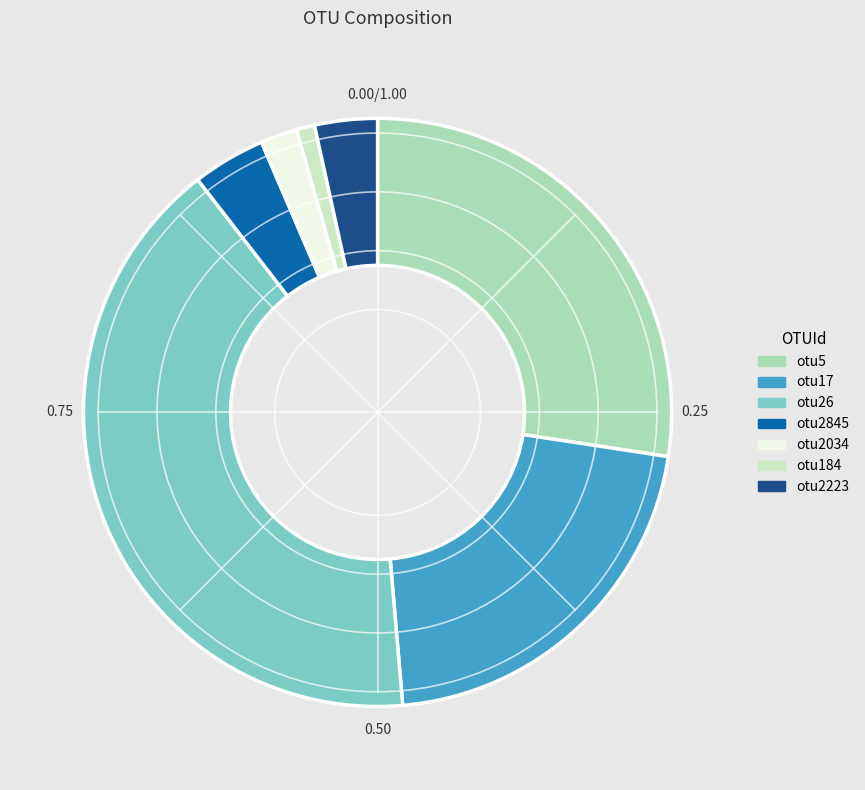

Approximately how many times larger is the value at otu2845 compared to otu184?

4.0